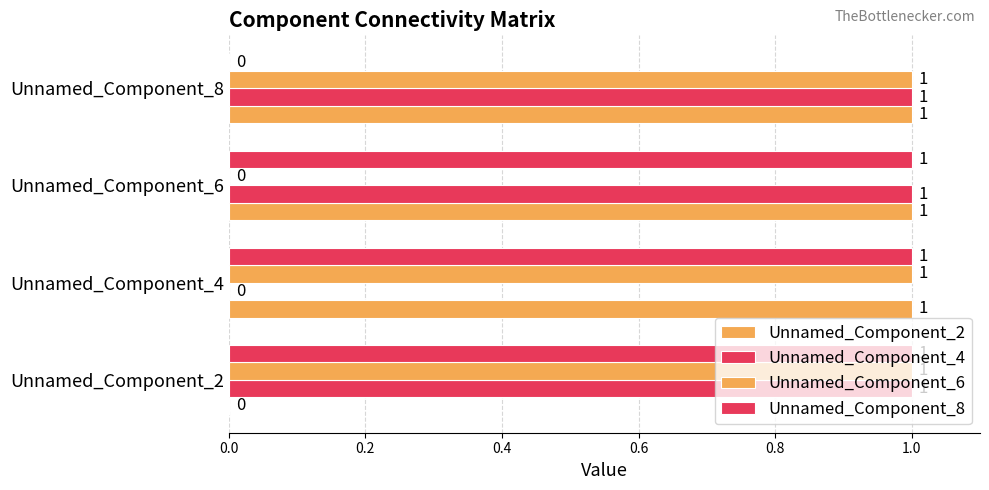

At how many categories does at least one series exceed 0?

4